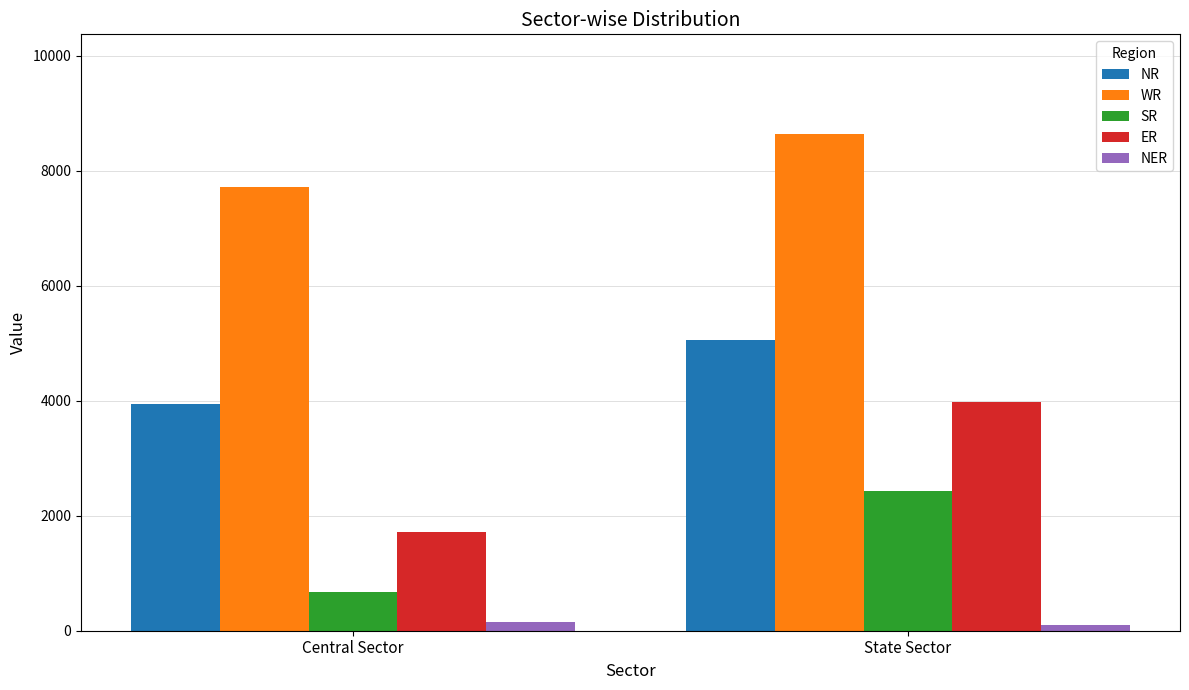

What is the maximum value shown in the chart?

8647